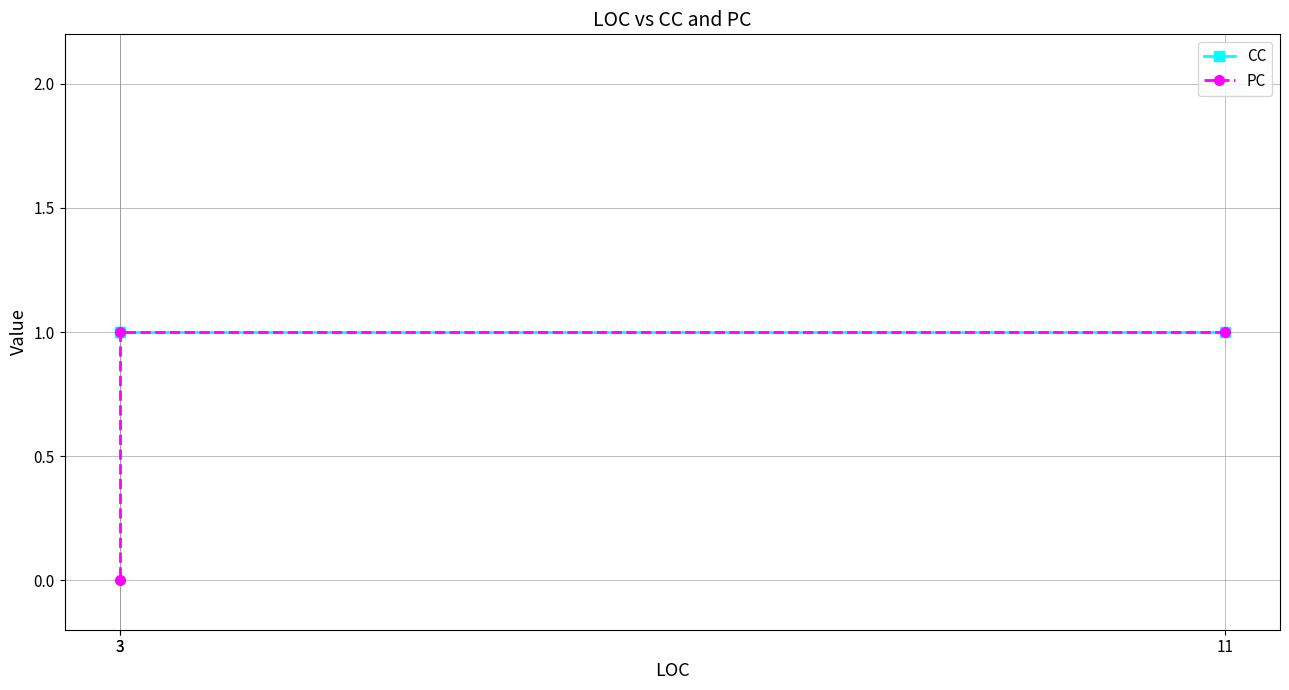

What is the sum of the CC values at 3 and 3?

2